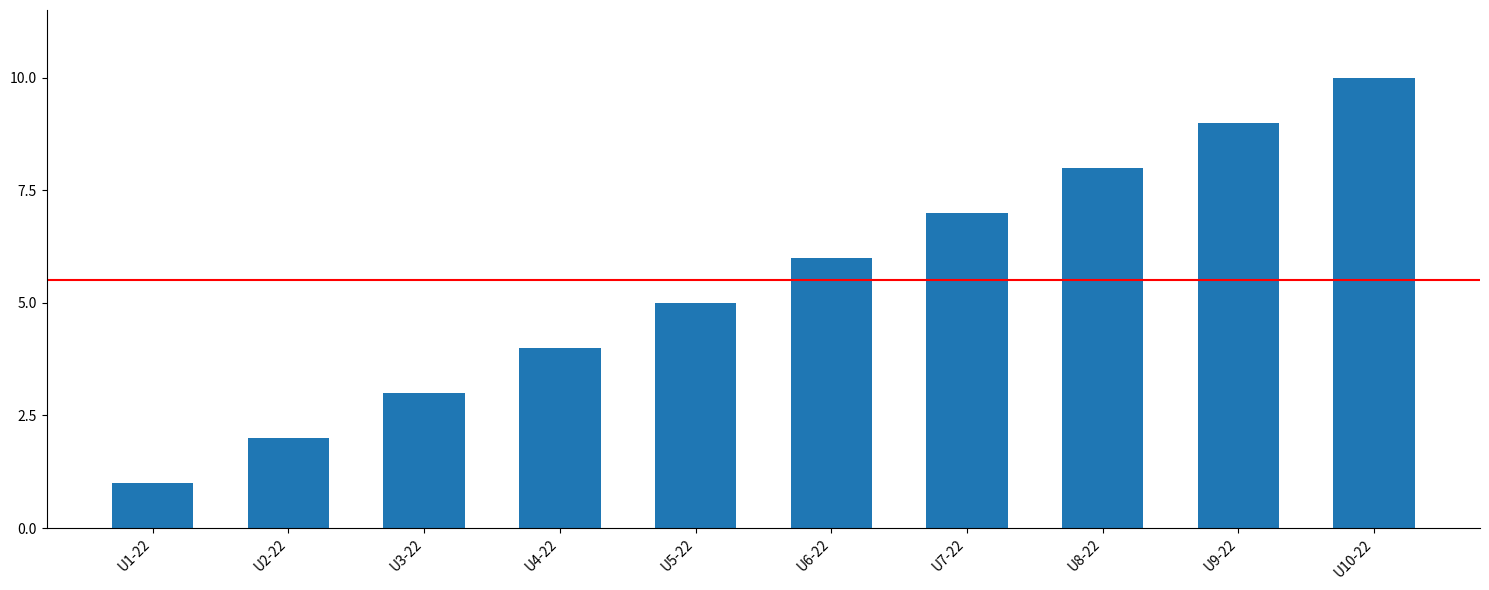

Rank the categories by value from highest to lowest.

U10-22, U9-22, U8-22, U7-22, U6-22, U5-22, U4-22, U3-22, U2-22, U1-22